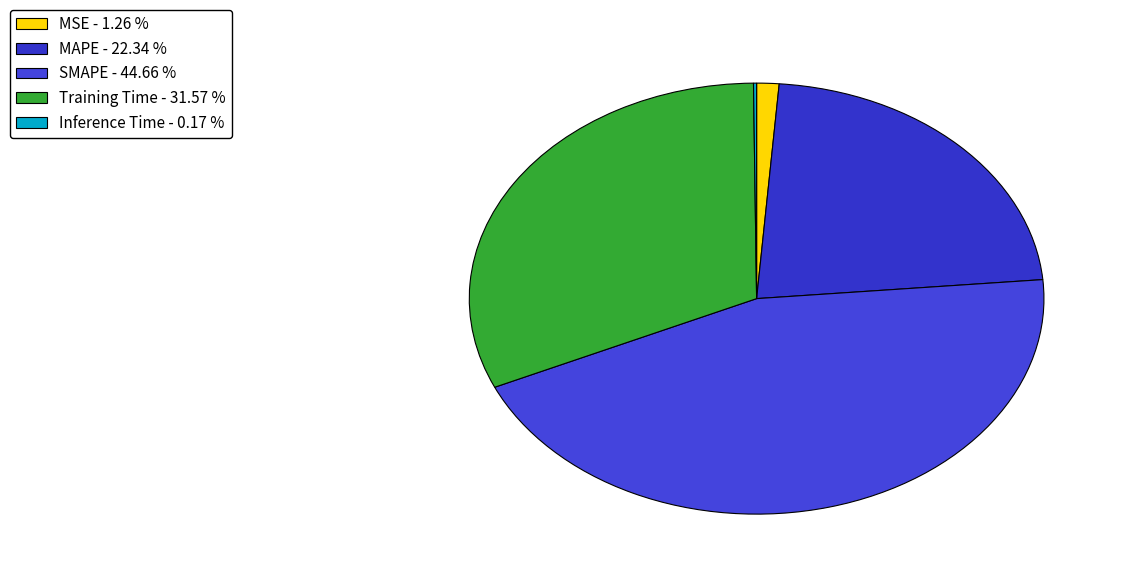

To the nearest percent, what is the average slice percentage?

20%